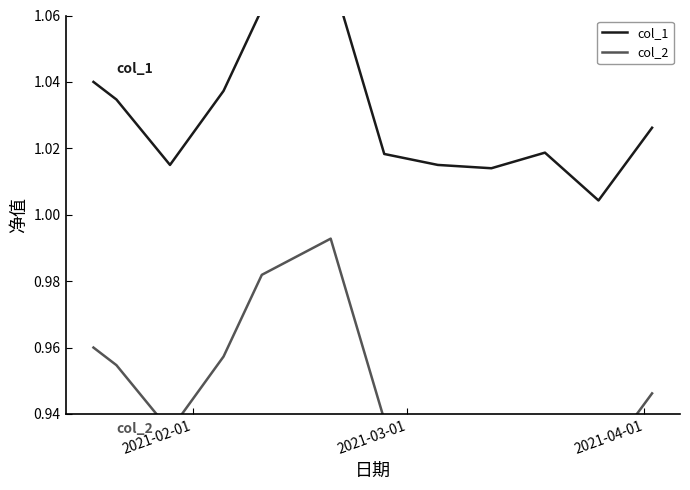

At 2021-03-01, list the series in order from largest to smallest.

col_1, col_2